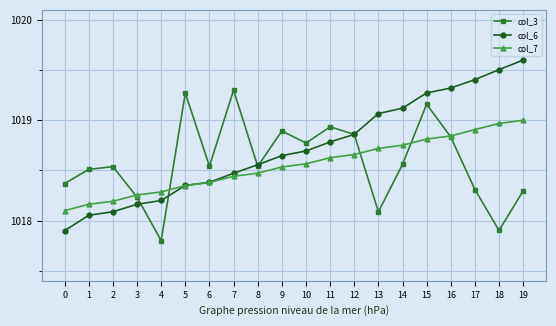

What is the smallest value displayed?

1017.8